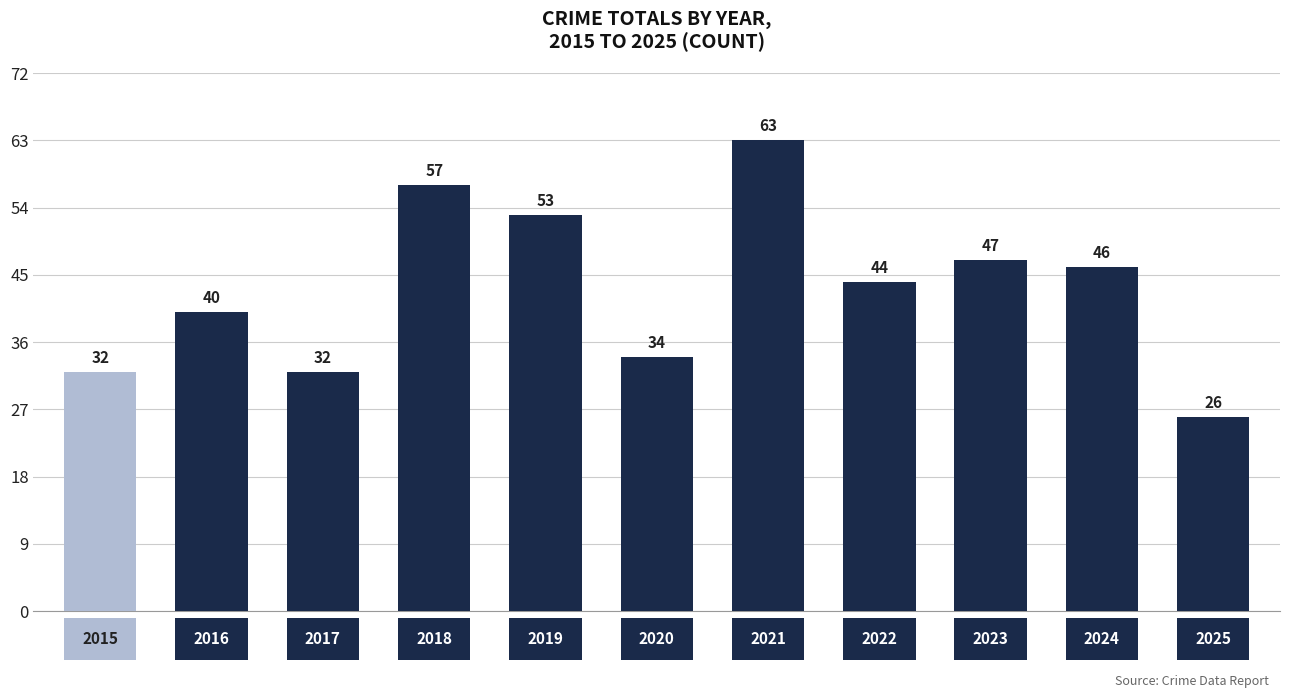

What is the sum of all values?

474